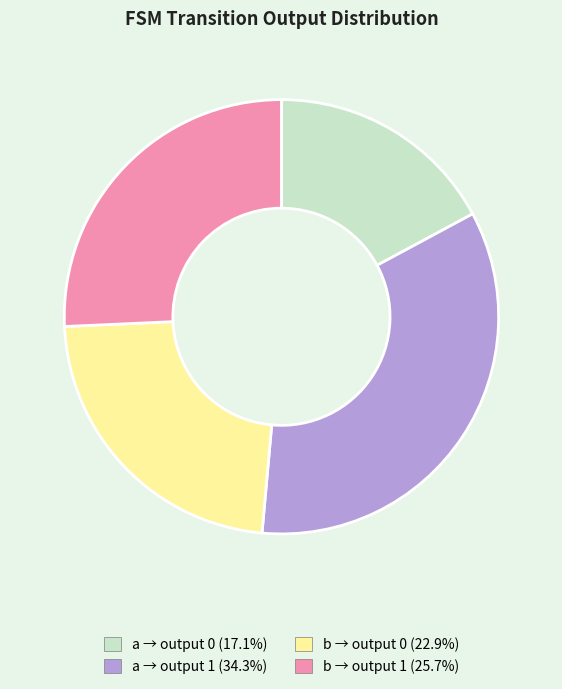

Does any single category account for the majority?

No